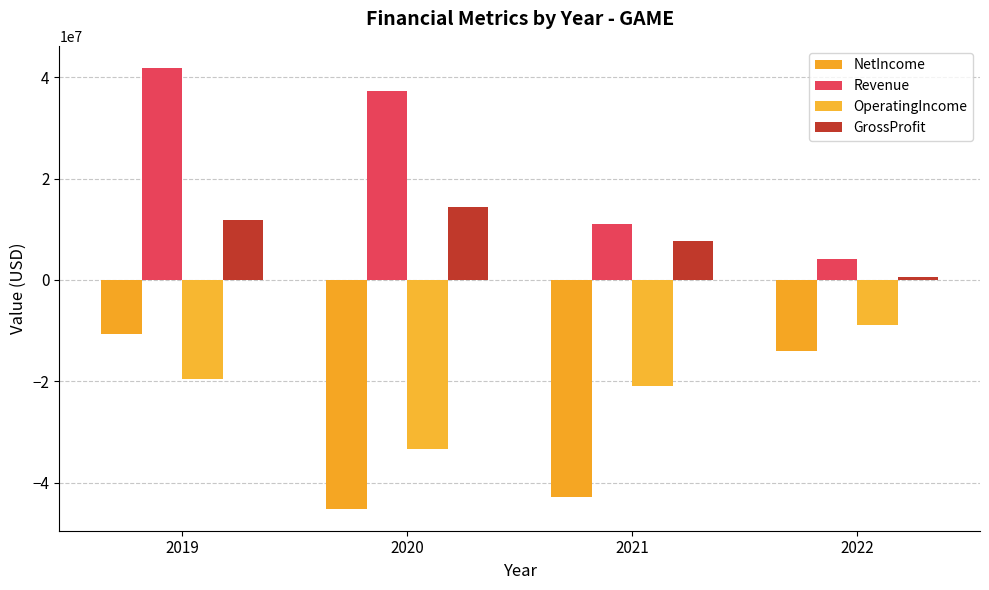

Which series has the largest total across all categories?

Revenue